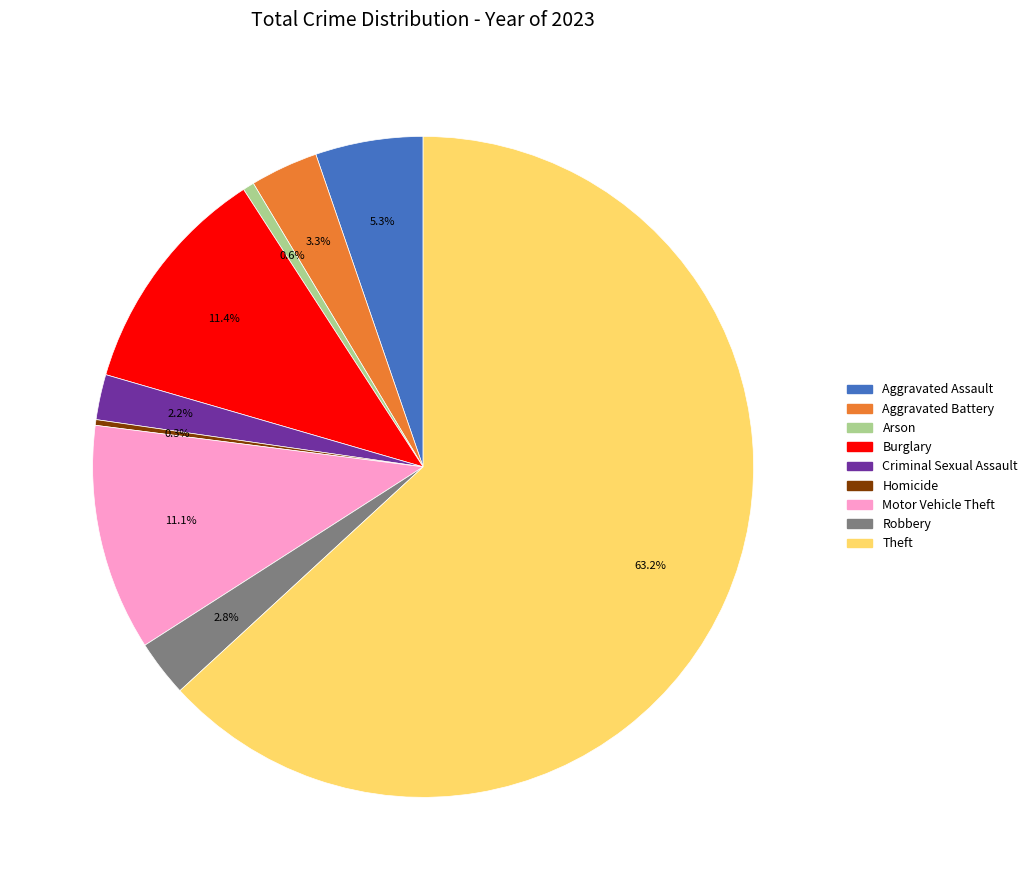

To the nearest percent, what portion does Burglary represent?

11%